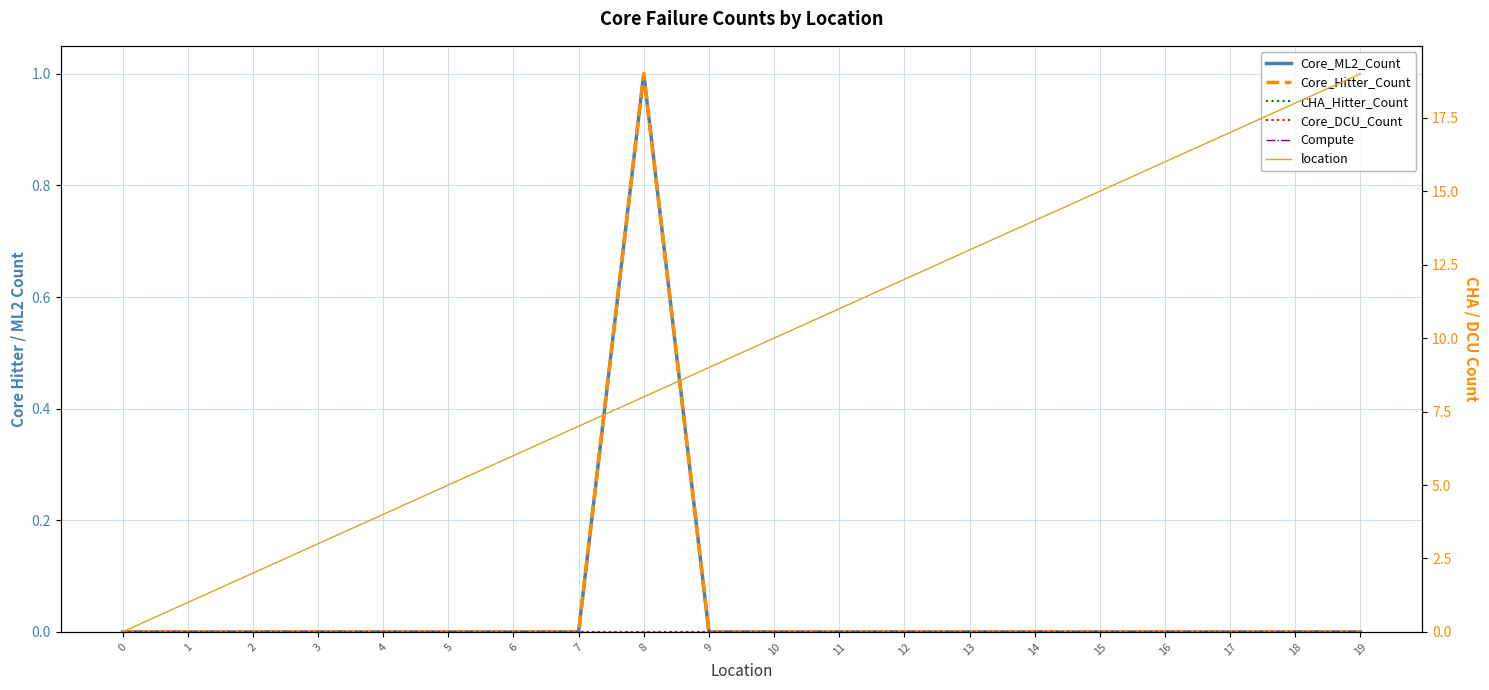

Reading left to right, list all the values displayed in this chart.

Core_ML2_Count: 0	0	0	0	0	0	0	0	1	0	0	0	0	0	0	0	0	0	0	0
Core_Hitter_Count: 0	0	0	0	0	0	0	0	1	0	0	0	0	0	0	0	0	0	0	0
CHA_Hitter_Count: 0	0	0	0	0	0	0	0	0	0	0	0	0	0	0	0	0	0	0	0
Core_DCU_Count: 0	0	0	0	0	0	0	0	0	0	0	0	0	0	0	0	0	0	0	0
Compute: 0	0	0	0	0	0	0	0	0	0	0	0	0	0	0	0	0	0	0	0
location: 0	1	2	3	4	5	6	7	8	9	10	11	12	13	14	15	16	17	18	19